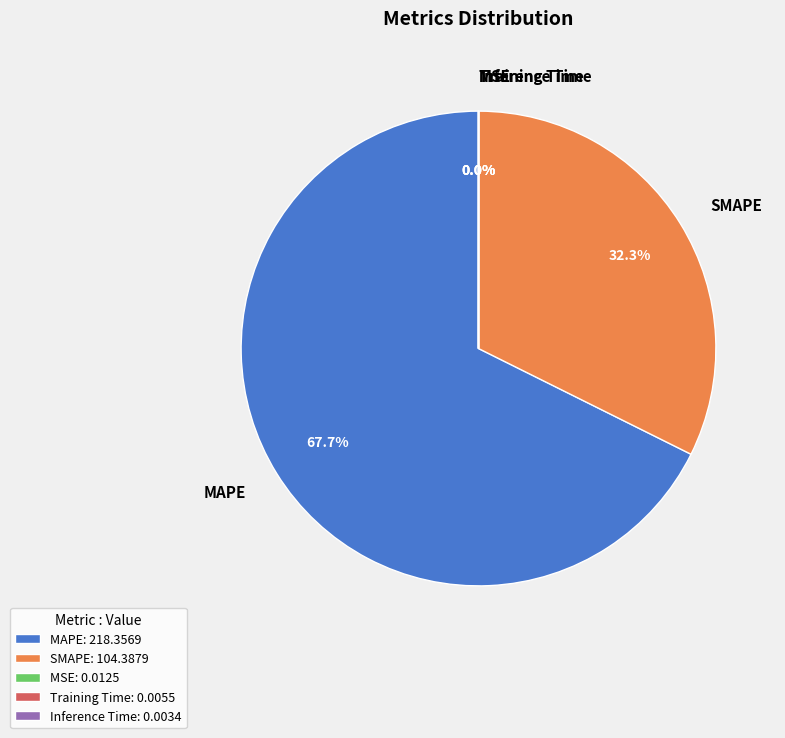

What portion of the pie excludes MAPE?

32.3%